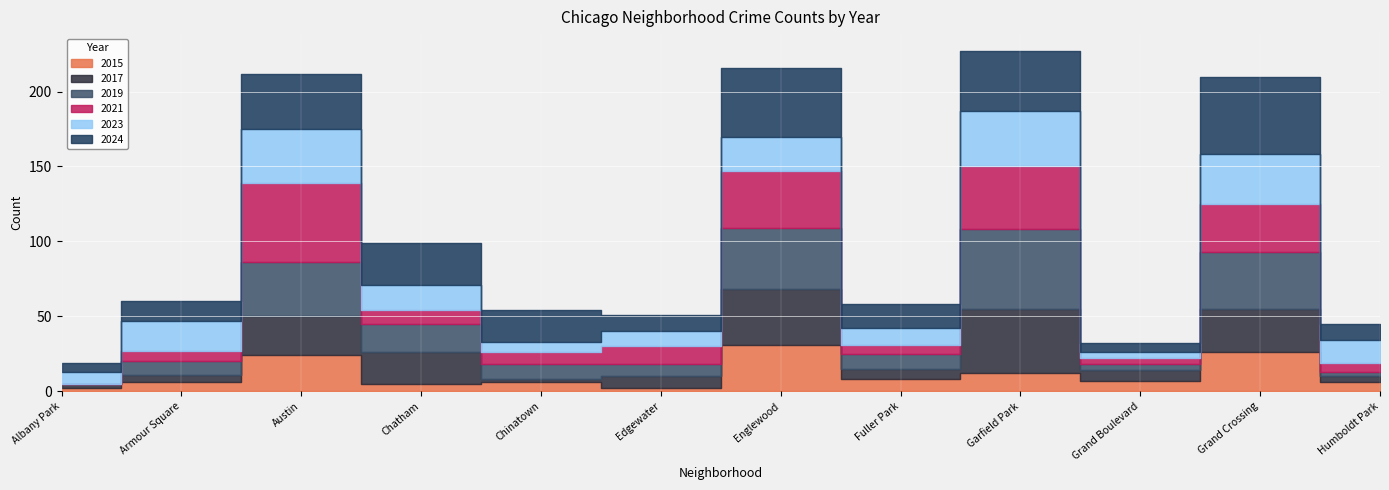

Which category has the lowest value across all series?

Albany Park